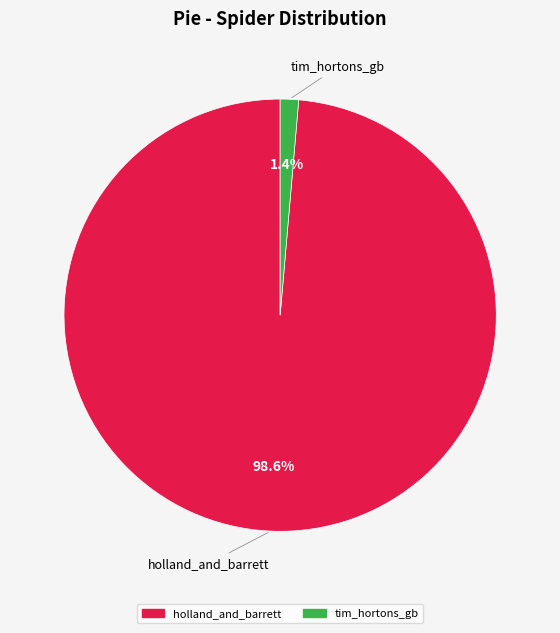

Which slice is the smallest?

tim_hortons_gb